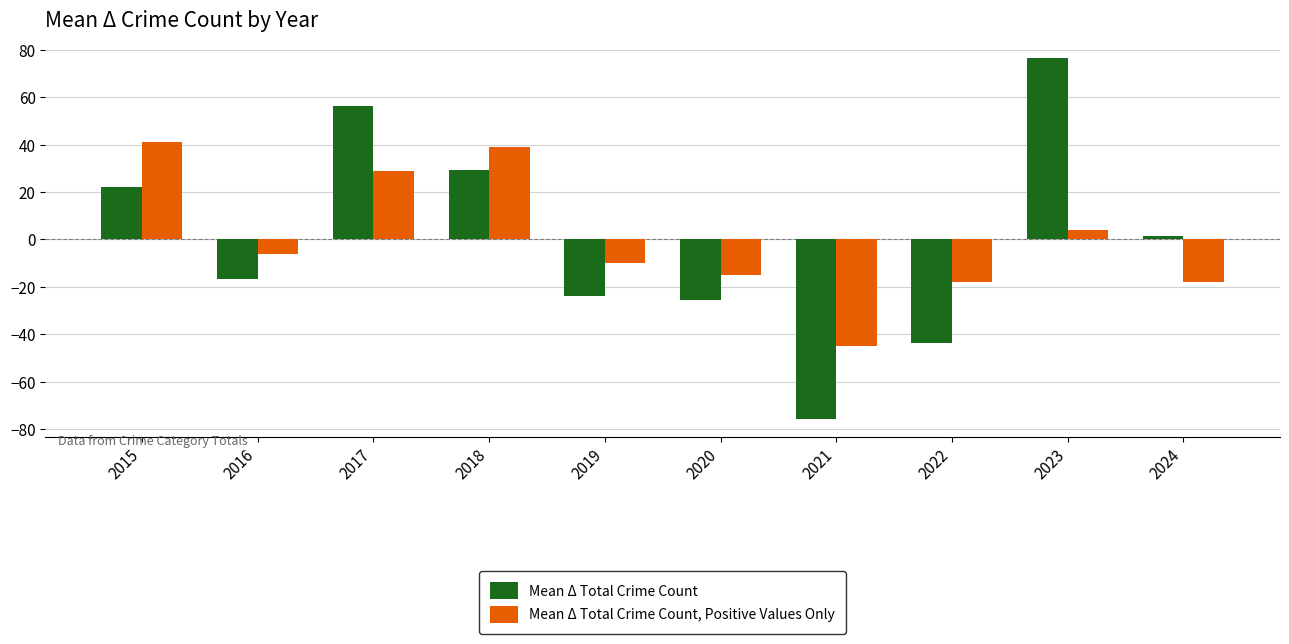

What is the difference between the maximum and second lowest values in the Mean Δ Total Crime Count, Positive Values Only series?

59.0